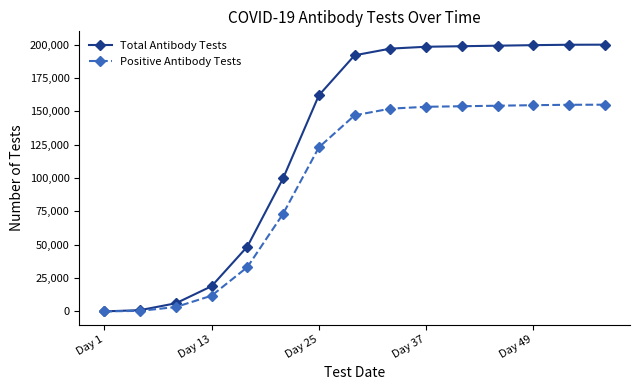

At how many categories does at least one series exceed 55433?

10